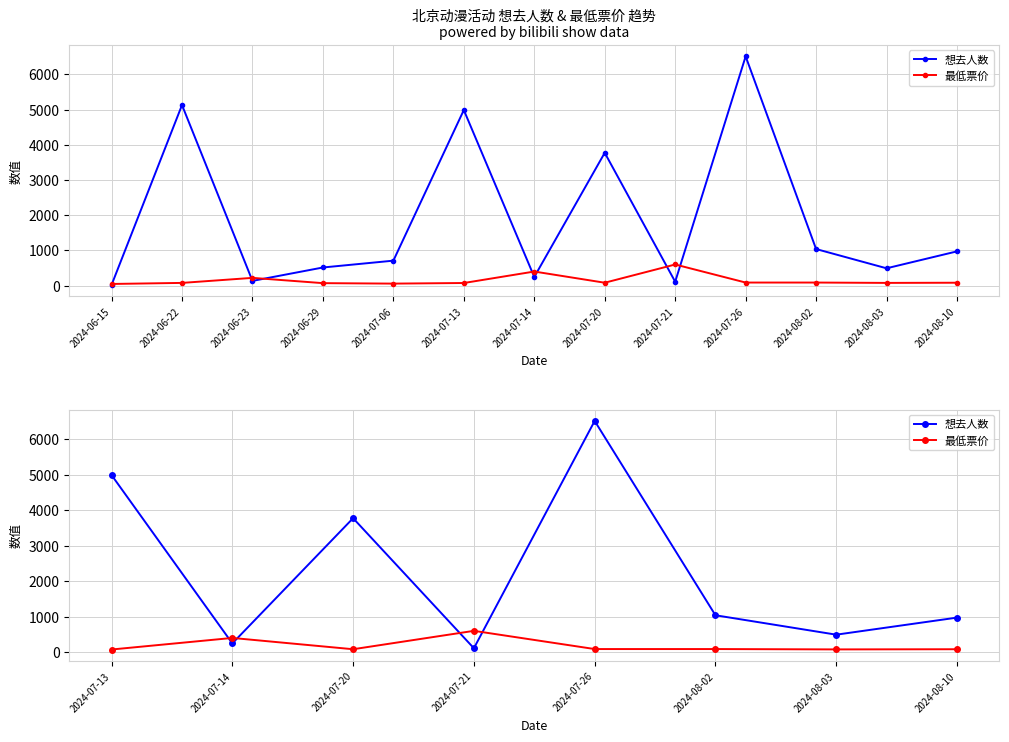

True or false: 最低票价 has more than 0 points higher than both neighbors.

True